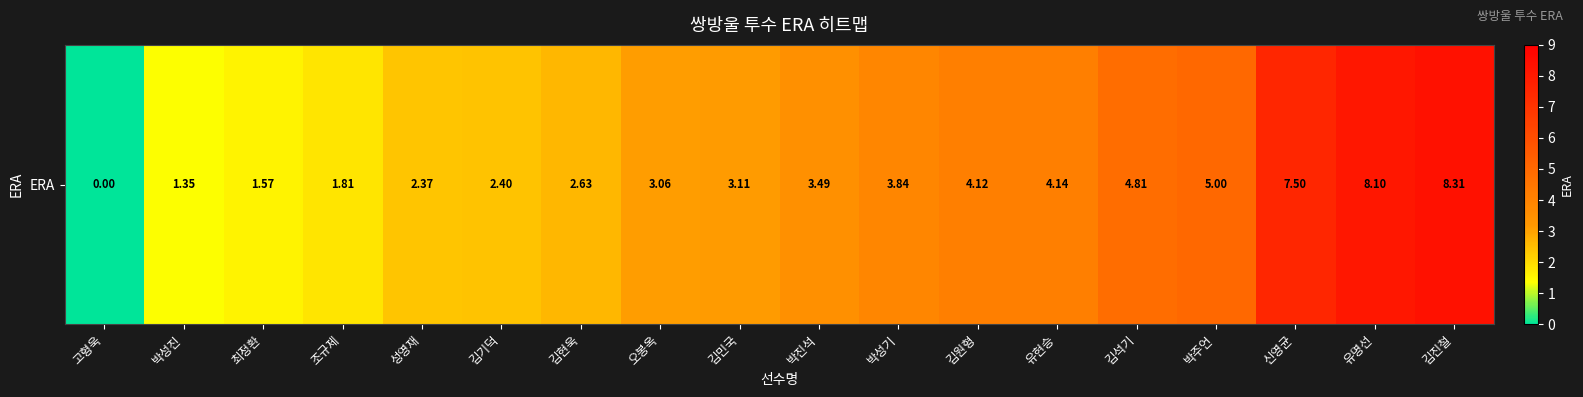

List the labels in order of value, largest first.

김진철, 유명선, 신영균, 박주언, 김석기, 유현승, 김원형, 박성기, 박진석, 김민국, 오봉옥, 김현욱, 김기덕, 성영재, 조규제, 최정환, 박성진, 고형욱